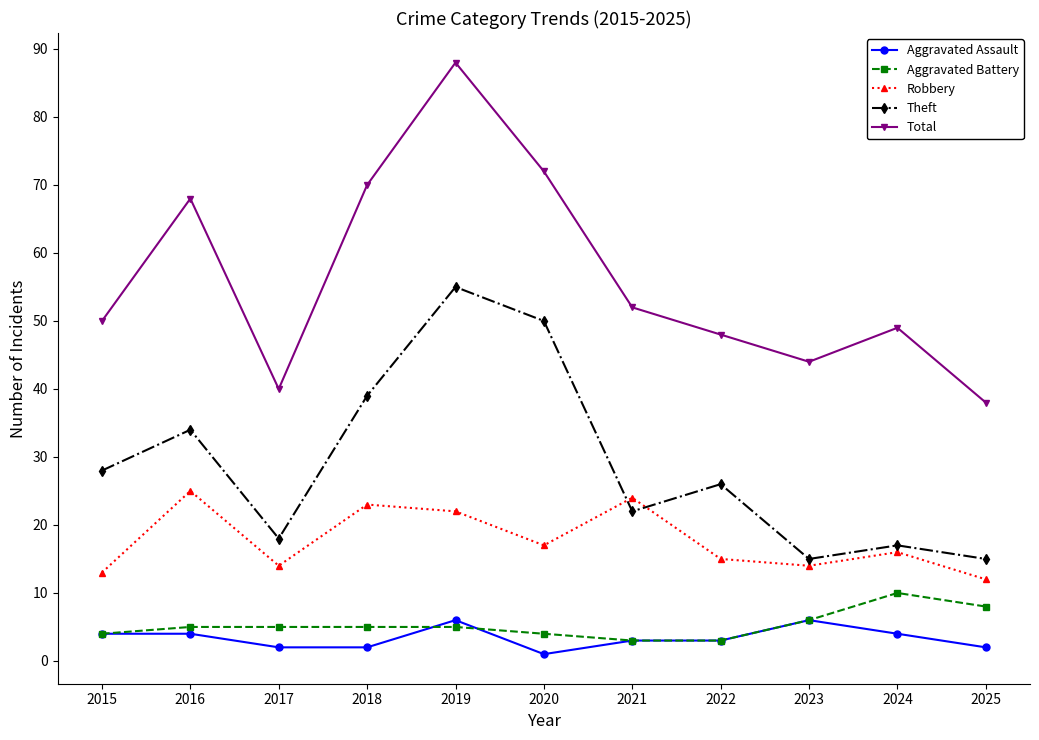

Is it true that Total equals 78 at 2021?

False